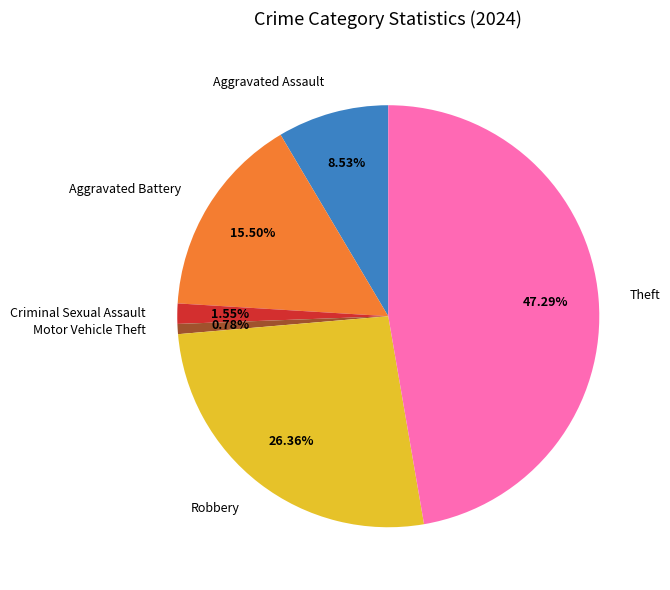

Does any single category account for the majority?

No